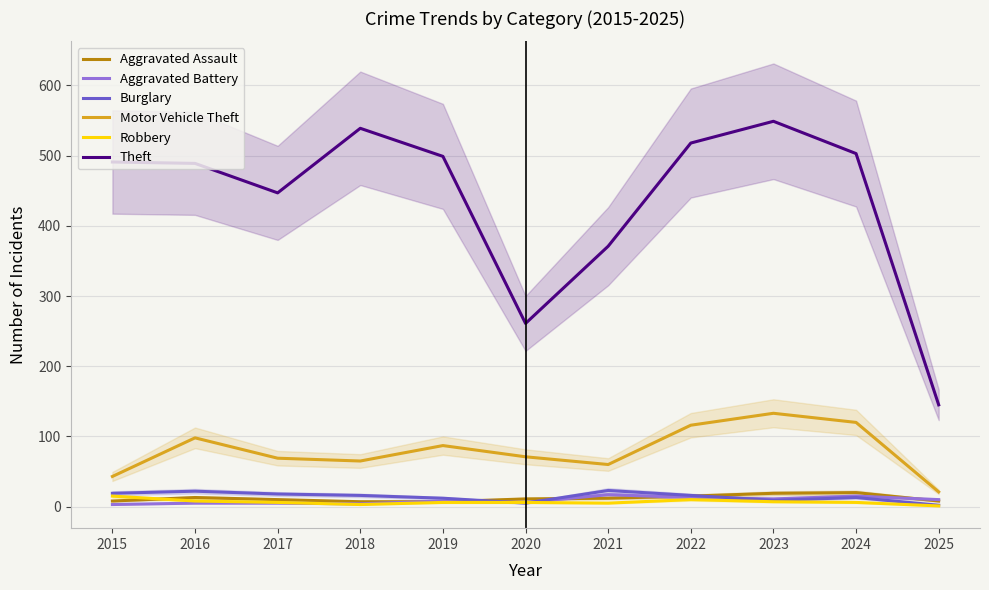

Between which two adjacent categories do Robbery and Aggravated Assault first intersect?

2015 and 2016